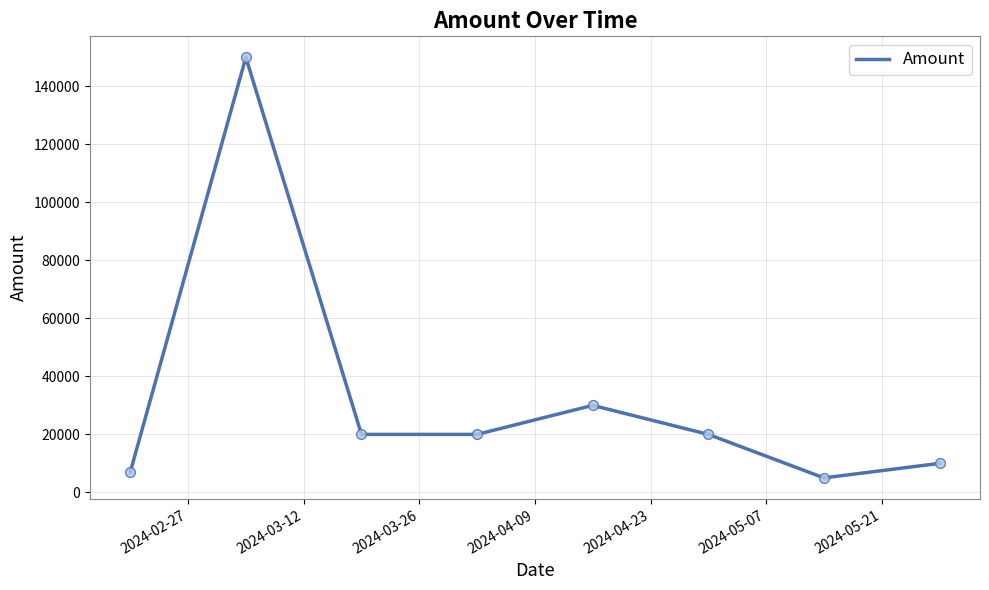

True or false: the data has more than 1 interior local peaks.

True